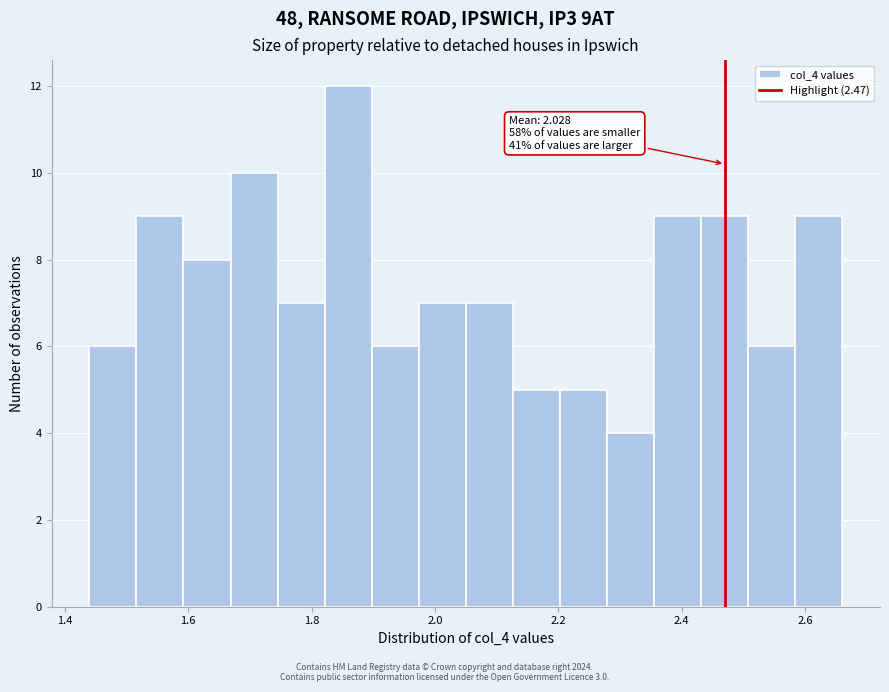

Read against the x-axis, roughly where is the centre of the tallest bar?

1.86